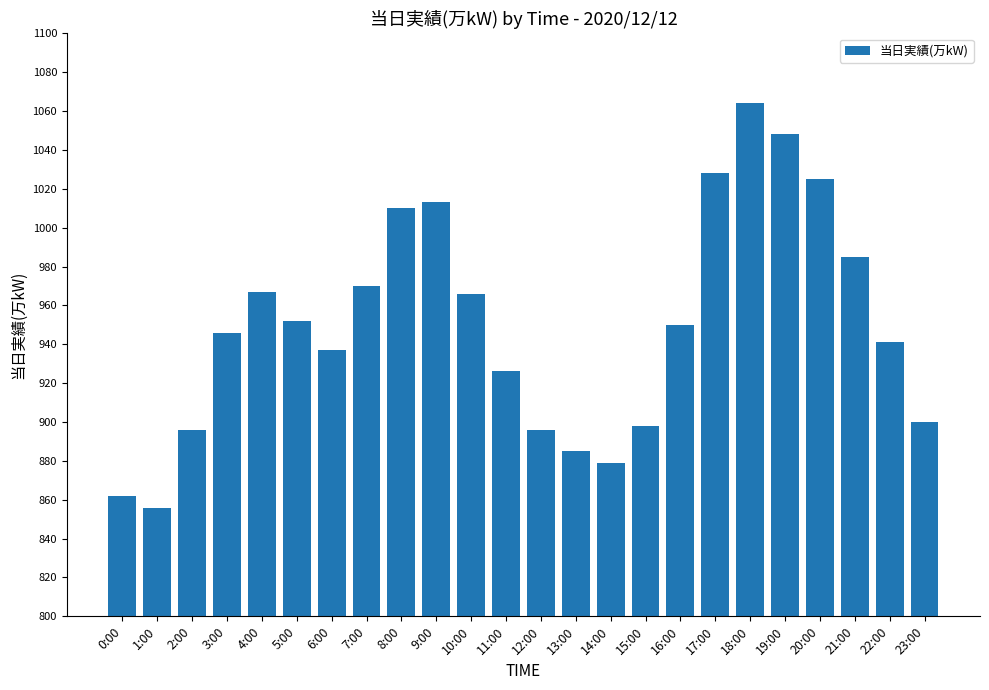

What is the difference between the values at 14:00 and 20:00?

146